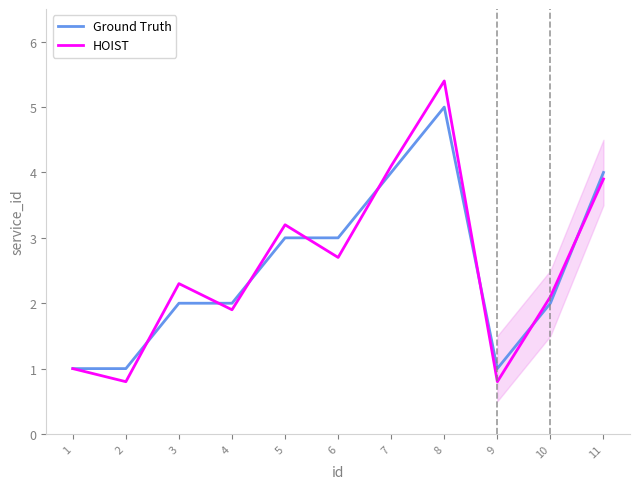

What is the difference between the maximum and minimum values in the Ground Truth series?

4.0